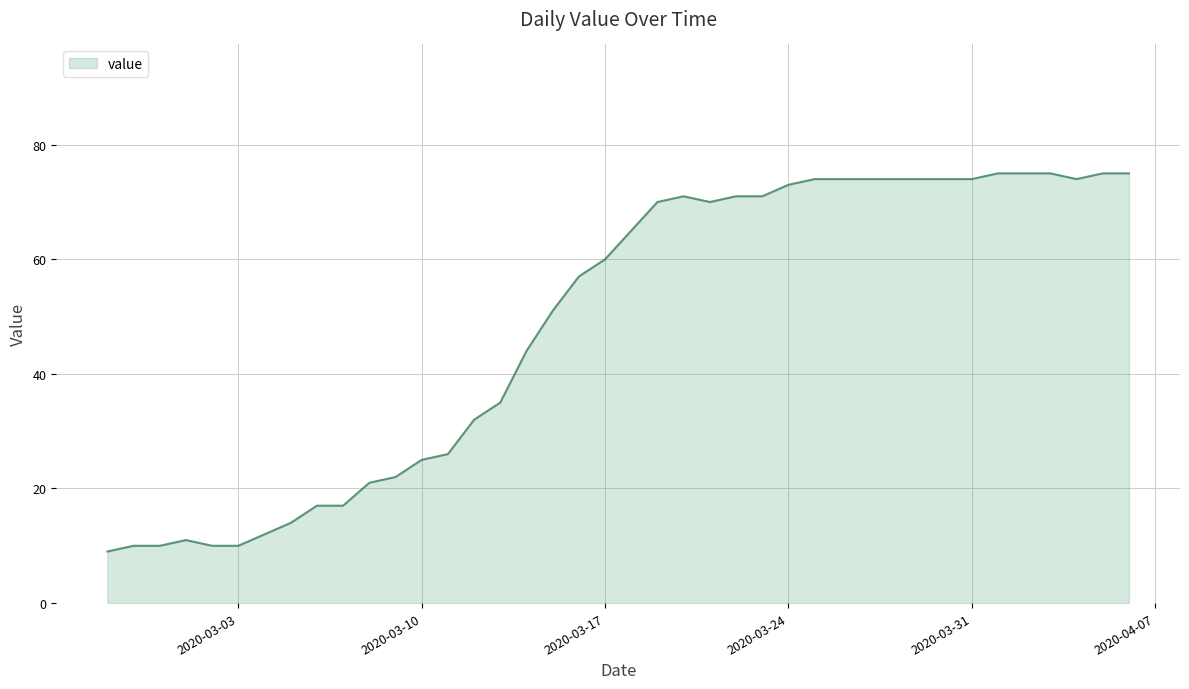

What is the greatest value displayed?

75